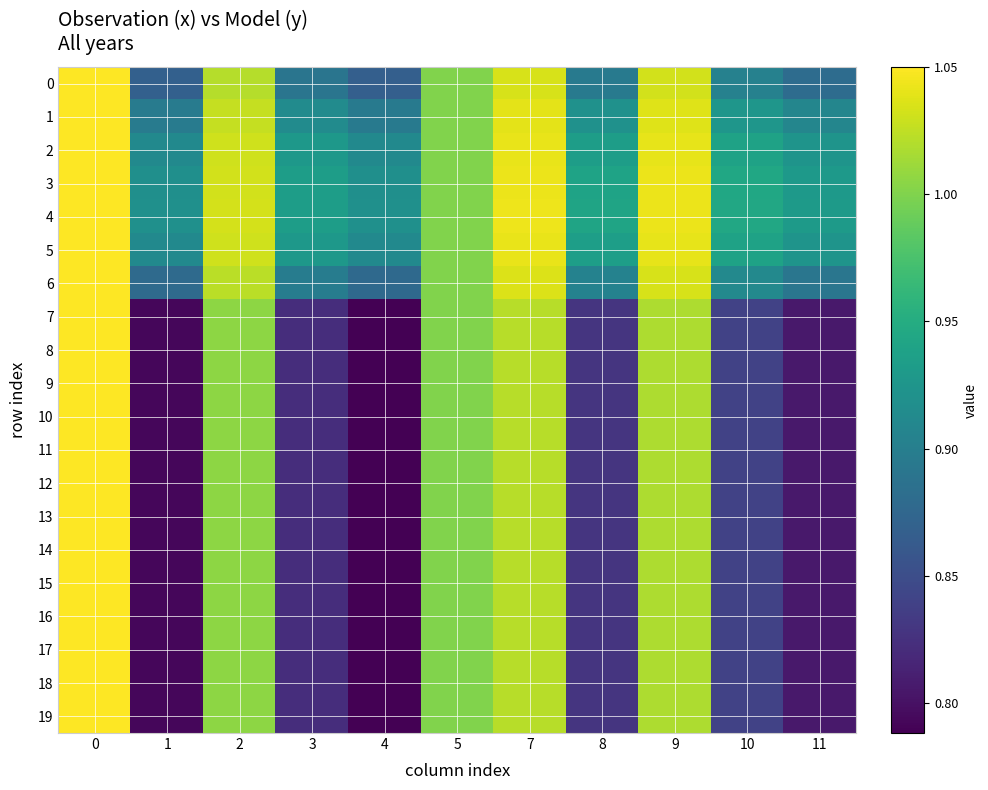

What is the total value across all series at 0?

21.0